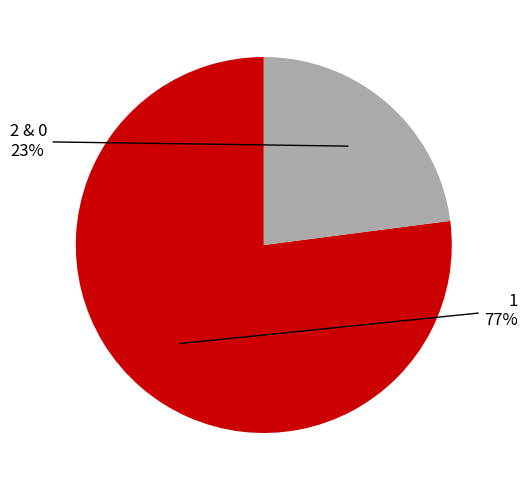

To the nearest percent, what is the average slice percentage?

50%